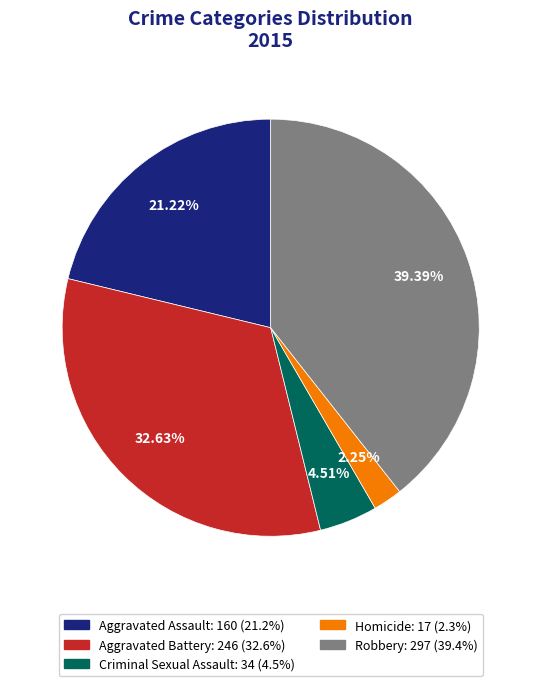

How many slices are in this pie chart?

5